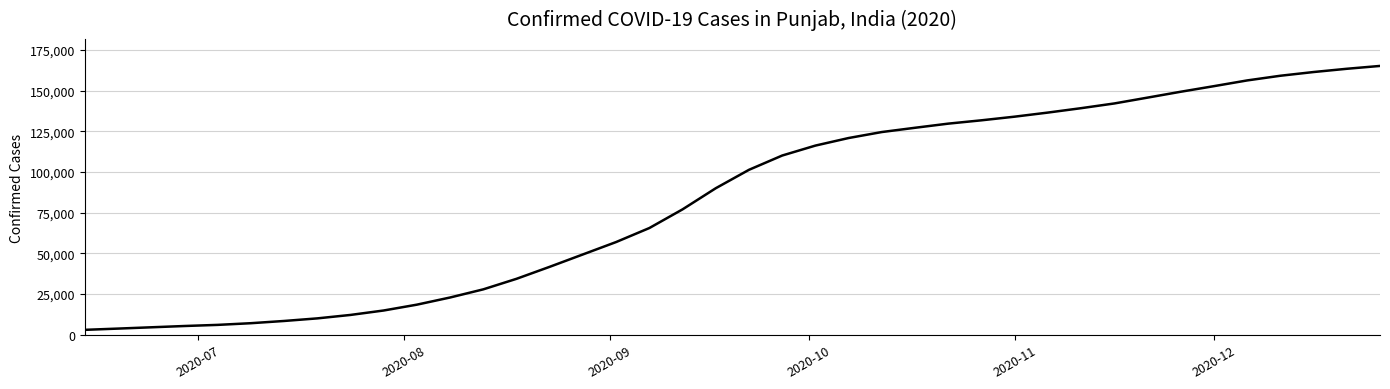

What is the difference between the maximum and minimum values?

162063